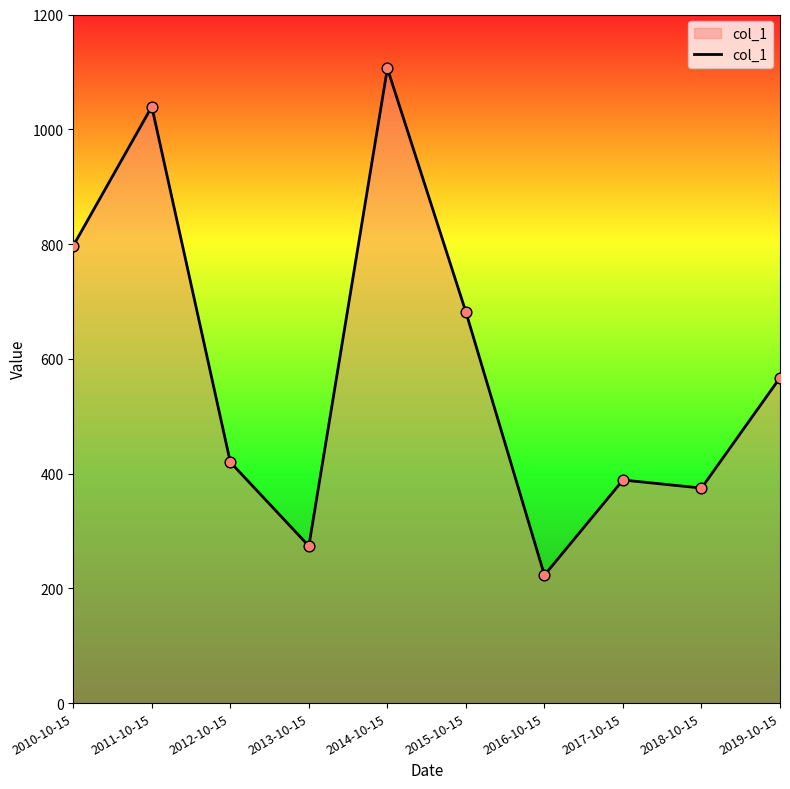

What is the change in value from 2013-10-15 to 2019-10-15?

+293.3